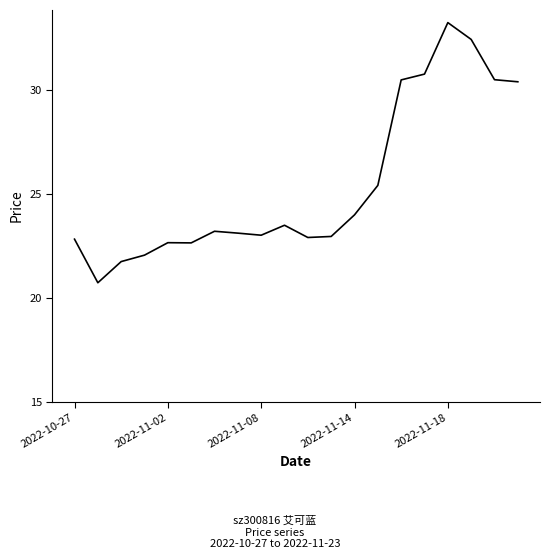

What is the difference between the maximum and minimum values?

12.5